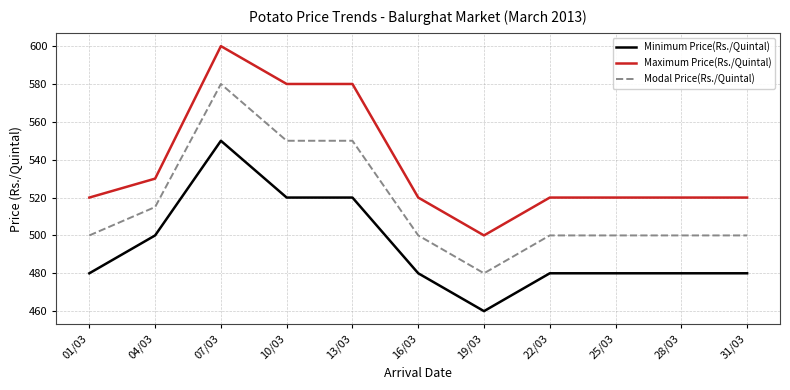

What is the smallest value displayed?

460